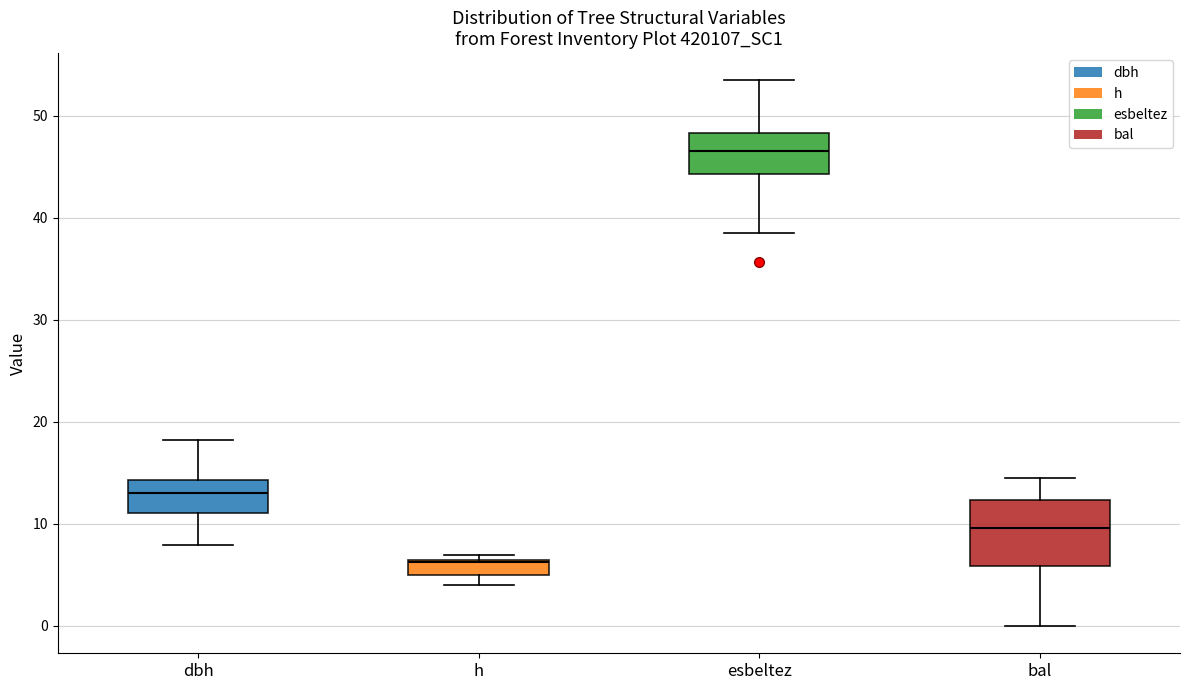

Which box's median line is the highest?

esbeltez